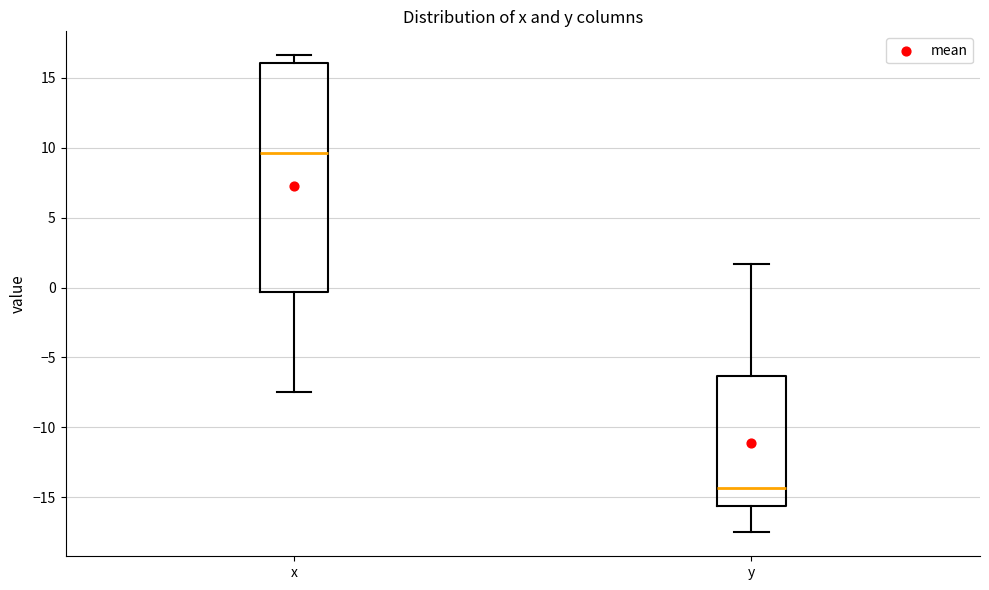

Reading left to right, transcribe this box plot: for each box, give where its median line is, the range the box spans, and where its two whiskers end, as read against the y-axis. The values are not printed on the chart, so give them approximately, as read against the axis.

x: median 9.5, box -0.5 to 16.0, whiskers -7.5 to 16.5
y: median -14.5, box -15.5 to -6.5, whiskers -17.5 to 1.5